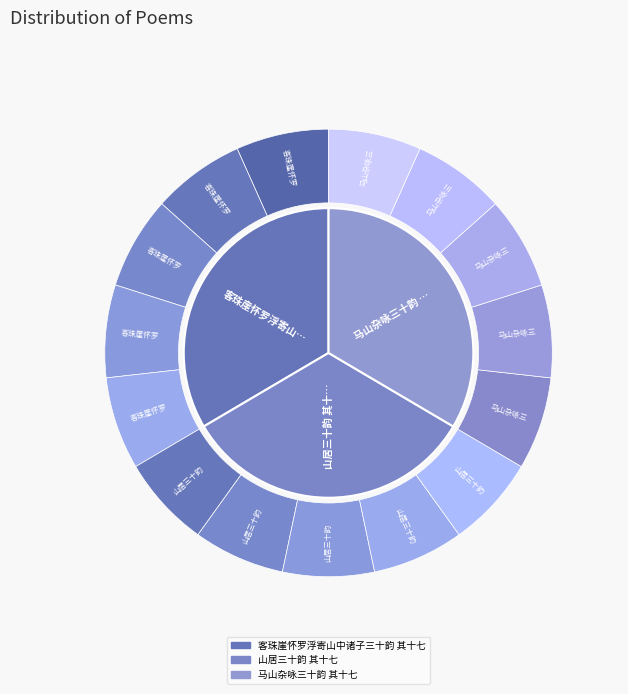

Combined, do 山居三十韵 其十七 and 马山杂咏三十韵 其十七 account for over 50%?

Yes